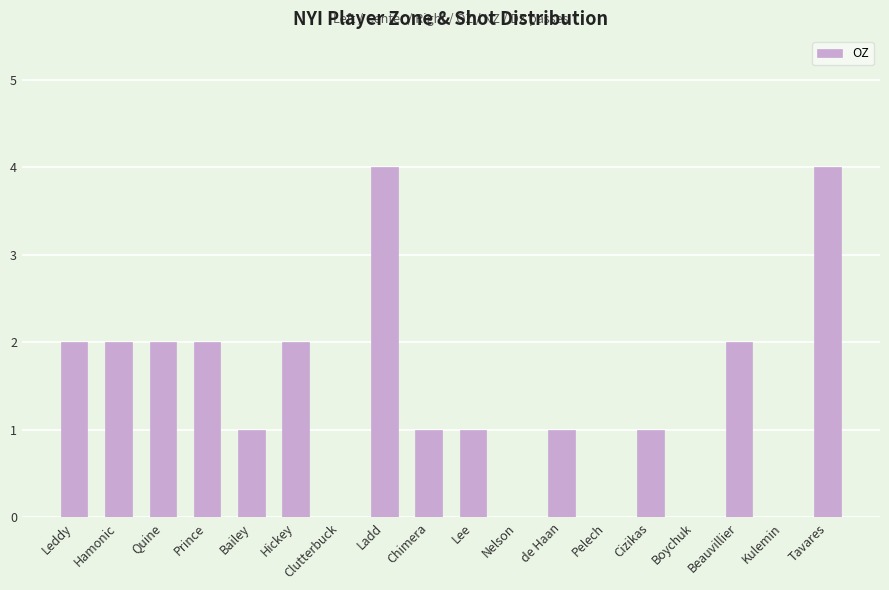

The chart shows a value of 2 at Leddy. True or false?

True